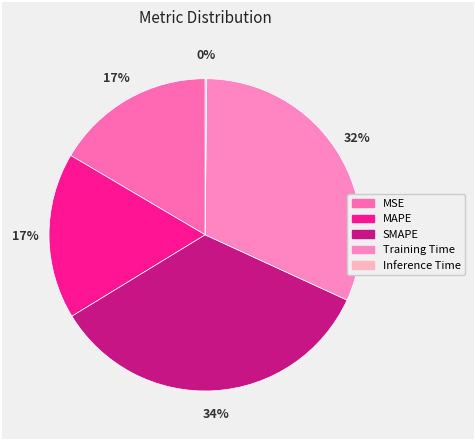

Does Inference Time represent more than half of the total?

No